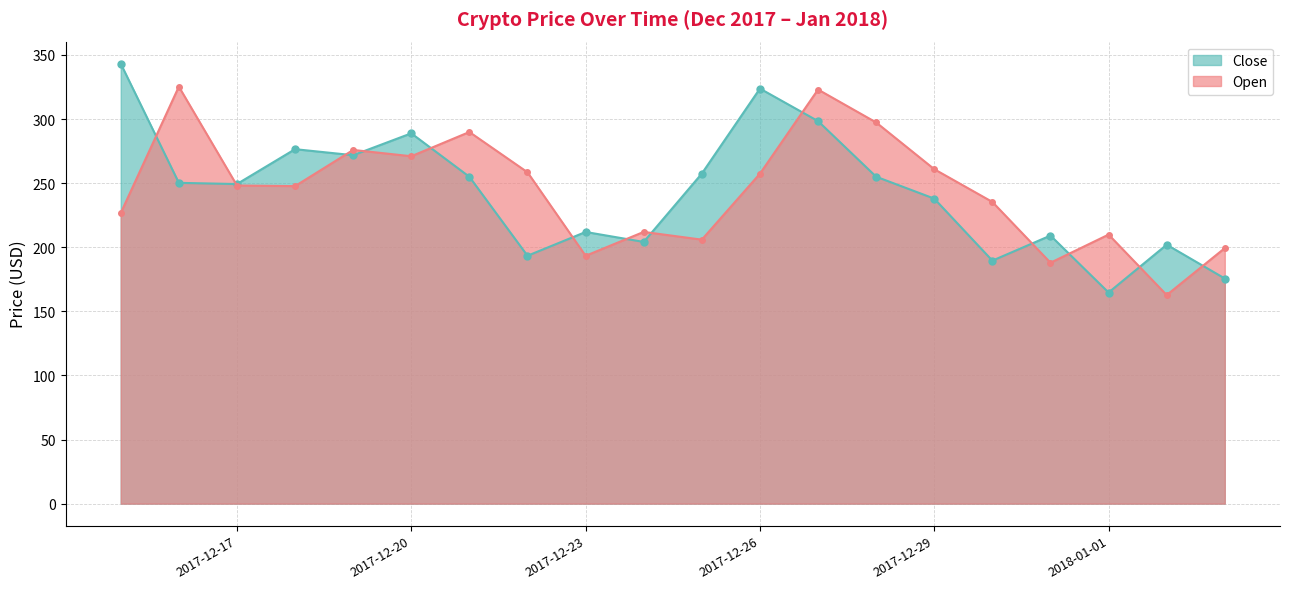

Rank the series by their average value, from highest to lowest.

Open, Close